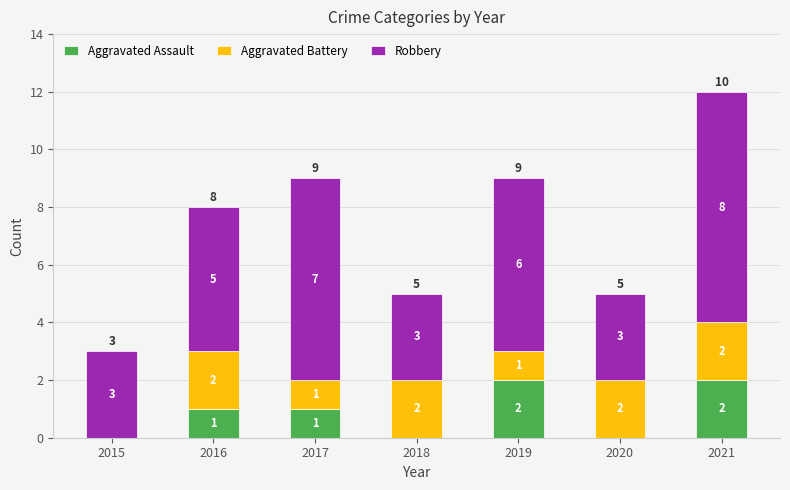

What is the approximate value of Aggravated Assault at 2019?

2